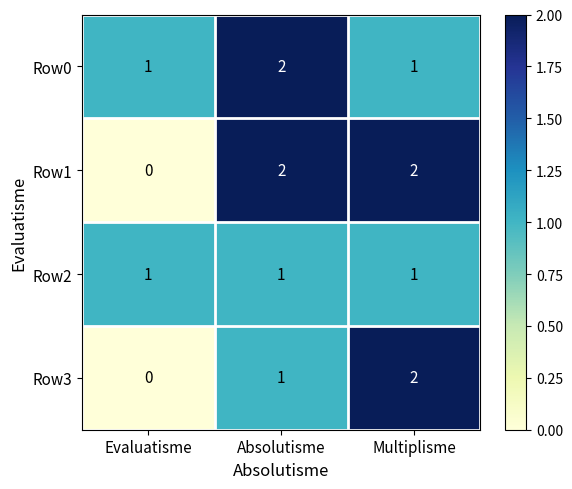

What is the sum of all Row1 values?

4